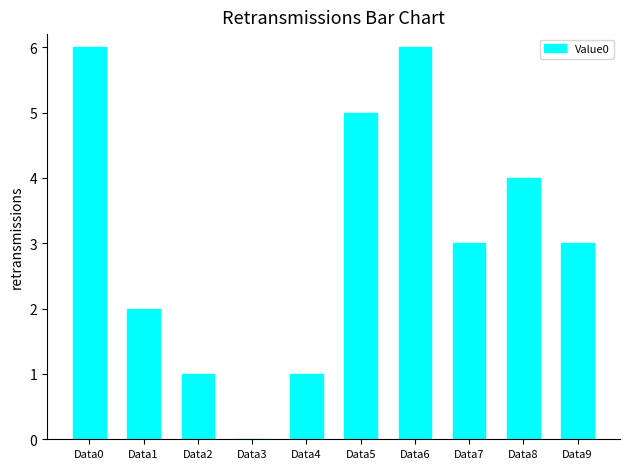

What is the maximum value shown in the chart?

6